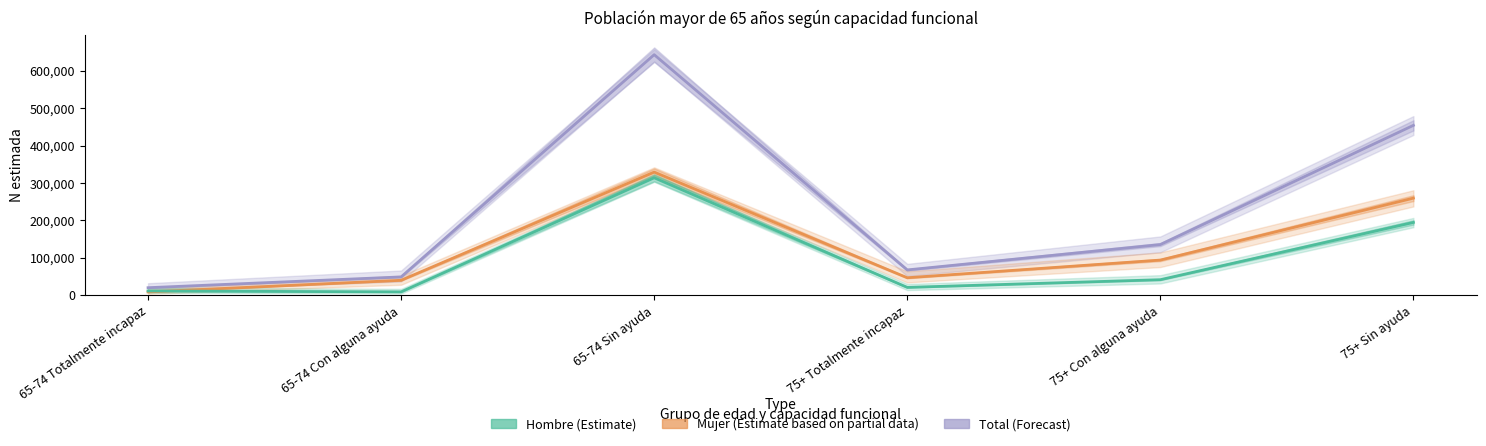

At which category does the chart reach its minimum across all series?

65-74 Totalmente incapaz